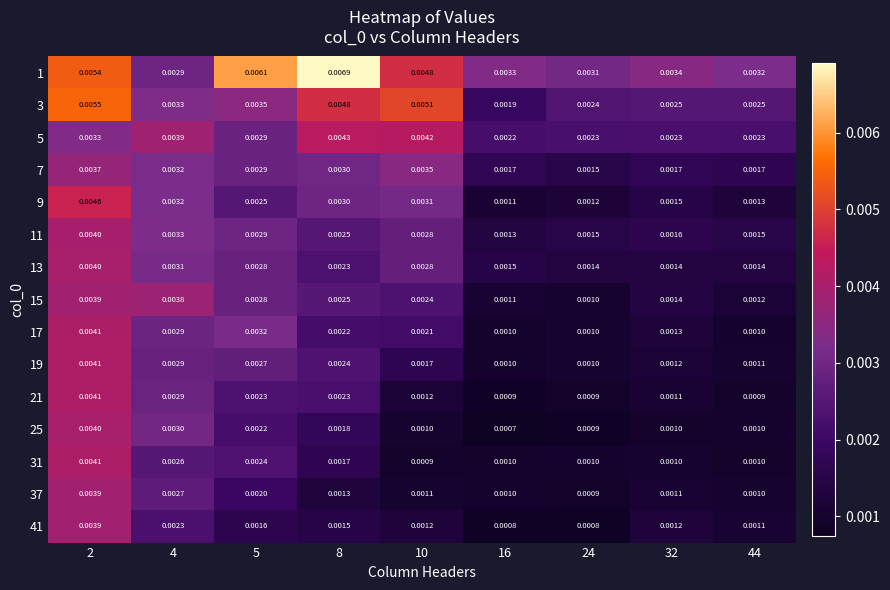

Which series has the largest range (max minus min)?

1